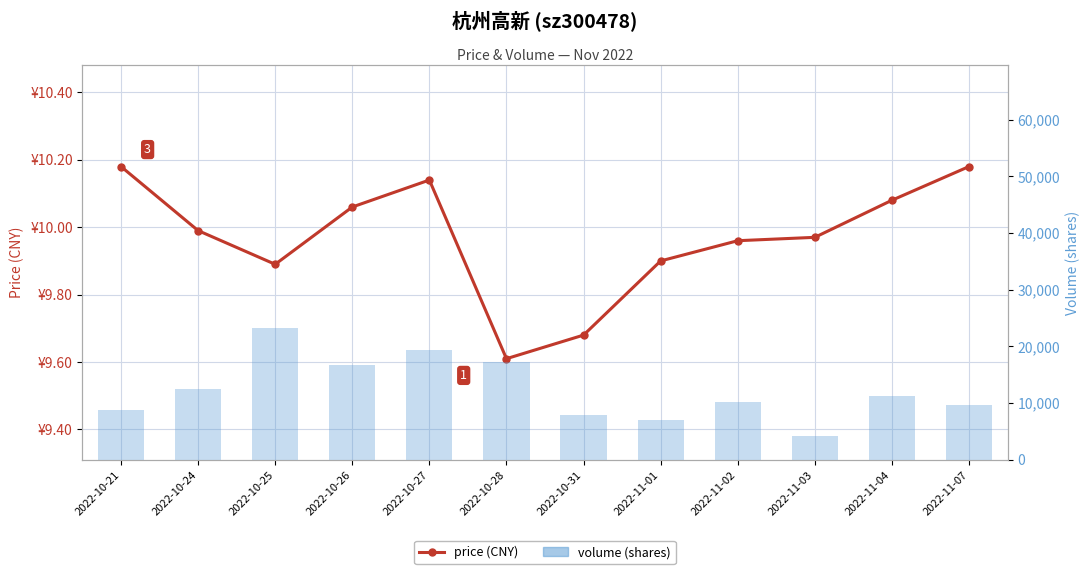

What is the approximate value of price at 2022-11-03?

10.0